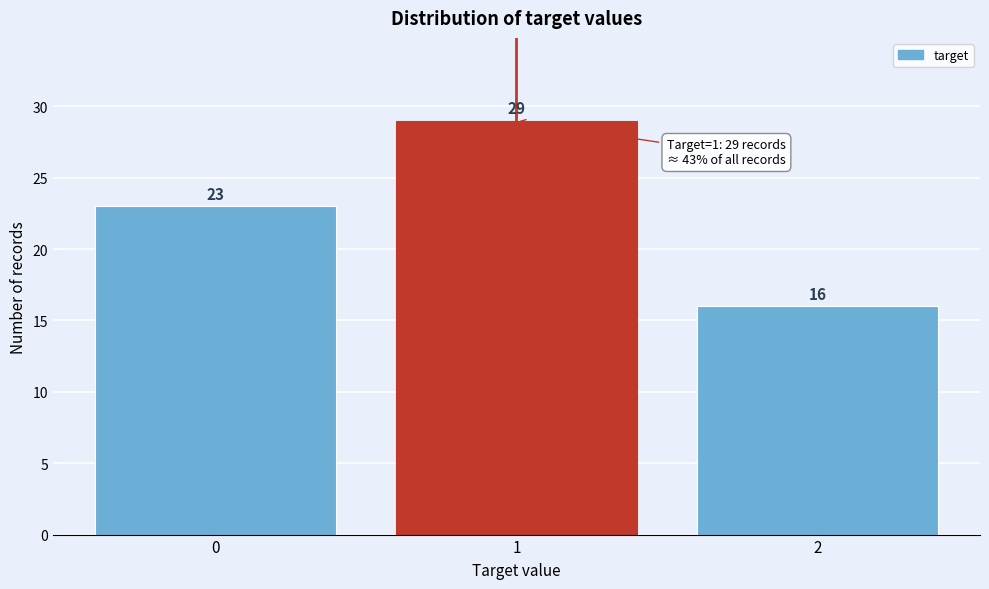

Reading left to right, transcribe all the data shown in this chart.

23	29	16